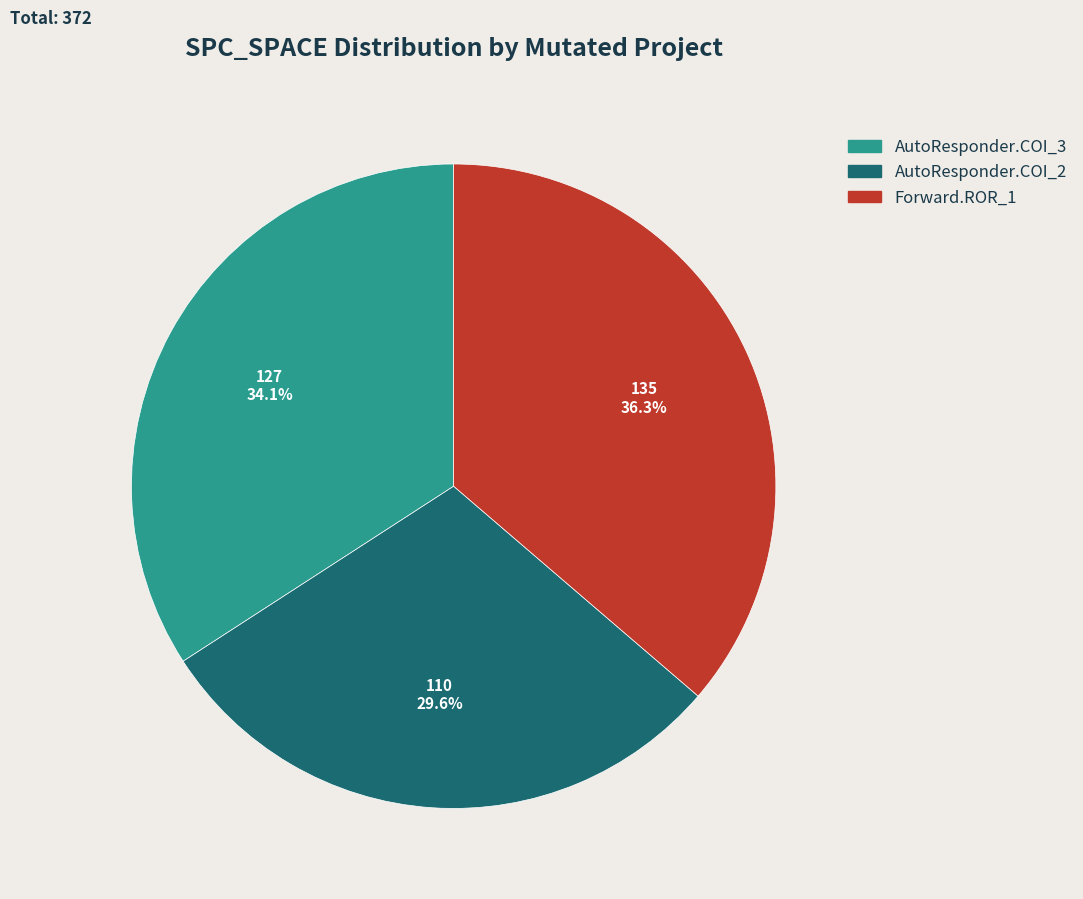

Is there a majority slice in this chart?

No